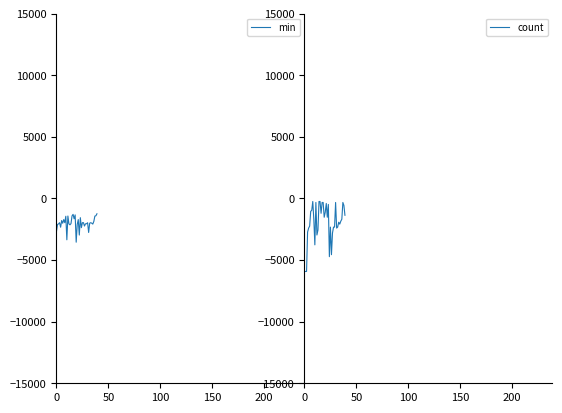

List the series in order of their peak value, lowest first.

min, count